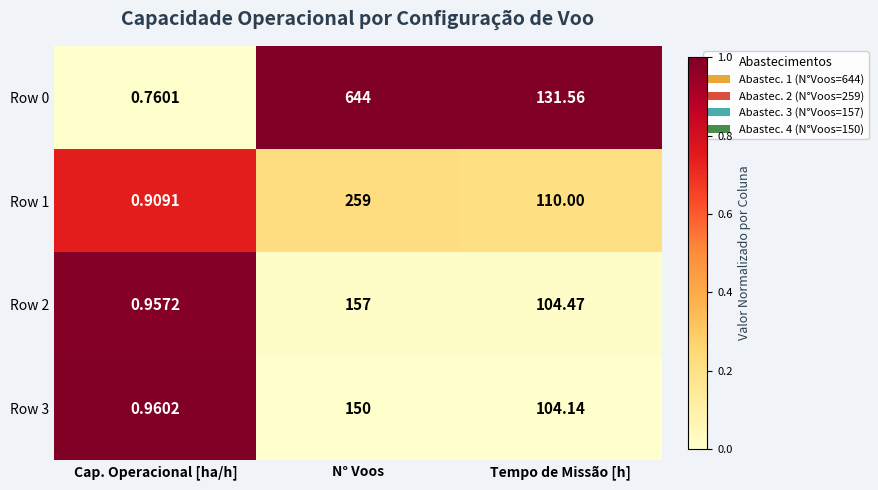

Is the value of Row 1 at Tempo de Missão [h] greater than the value of Row 2 at Cap. Operacional [ha/h]?

Yes